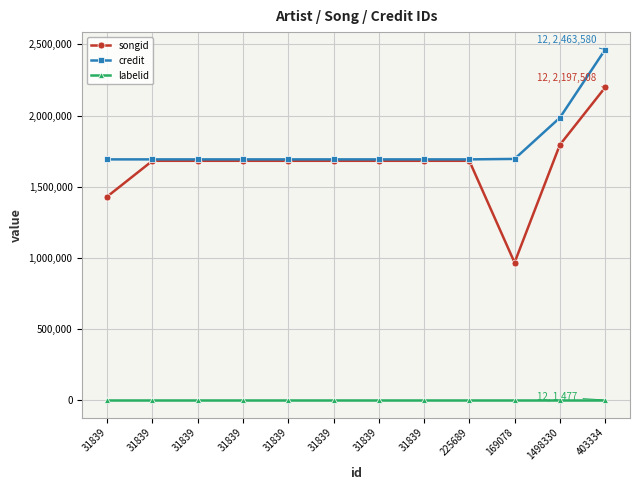

Reading left to right, list all the values displayed in this chart.

songid: 1430843	1682378	1682379	1682380	1682381	1682382	1682383	1682384	1682388	966978	1794467	2197508
credit: 1692343	1692343	1692343	1692343	1692343	1692343	1692343	1692343	1692347	1695570	1984805	2463580
labelid: 1477	1477	1477	1477	1477	1477	1477	1477	1477	1477	1477	1477